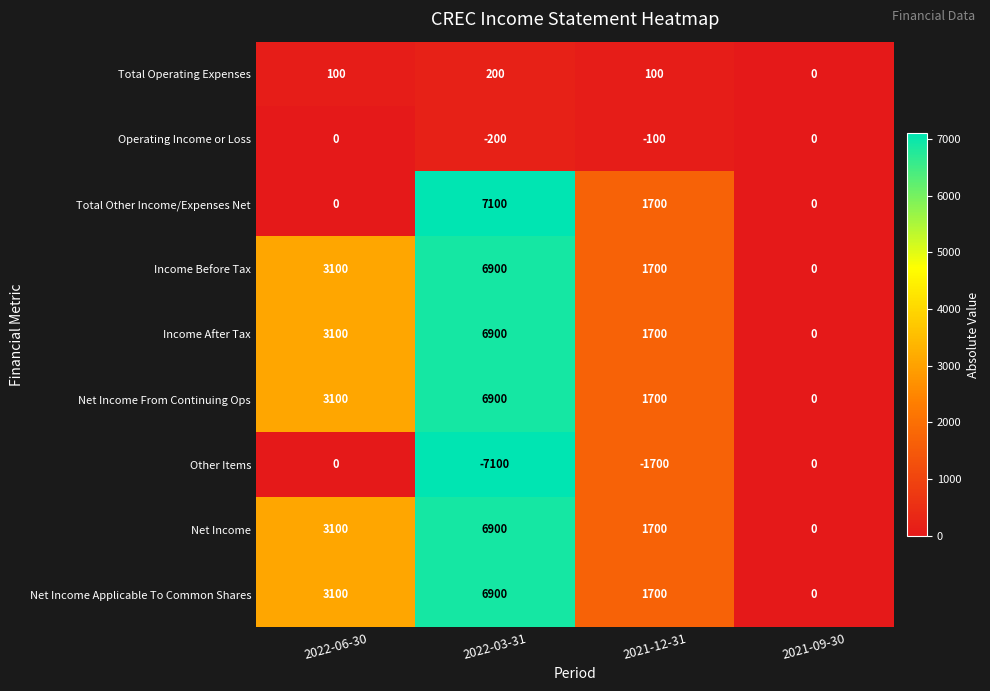

What is the spread (max minus min) of values at 2022-06-30?

3100